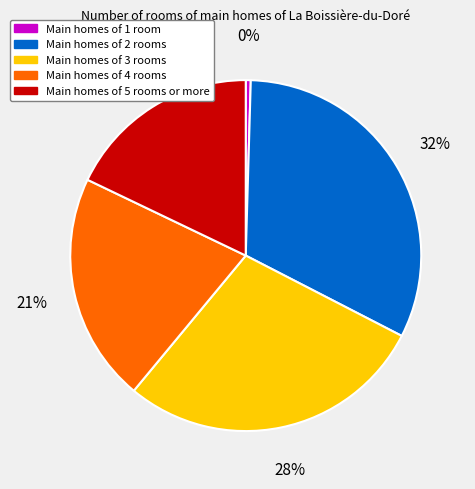

Does any single category account for the majority?

No